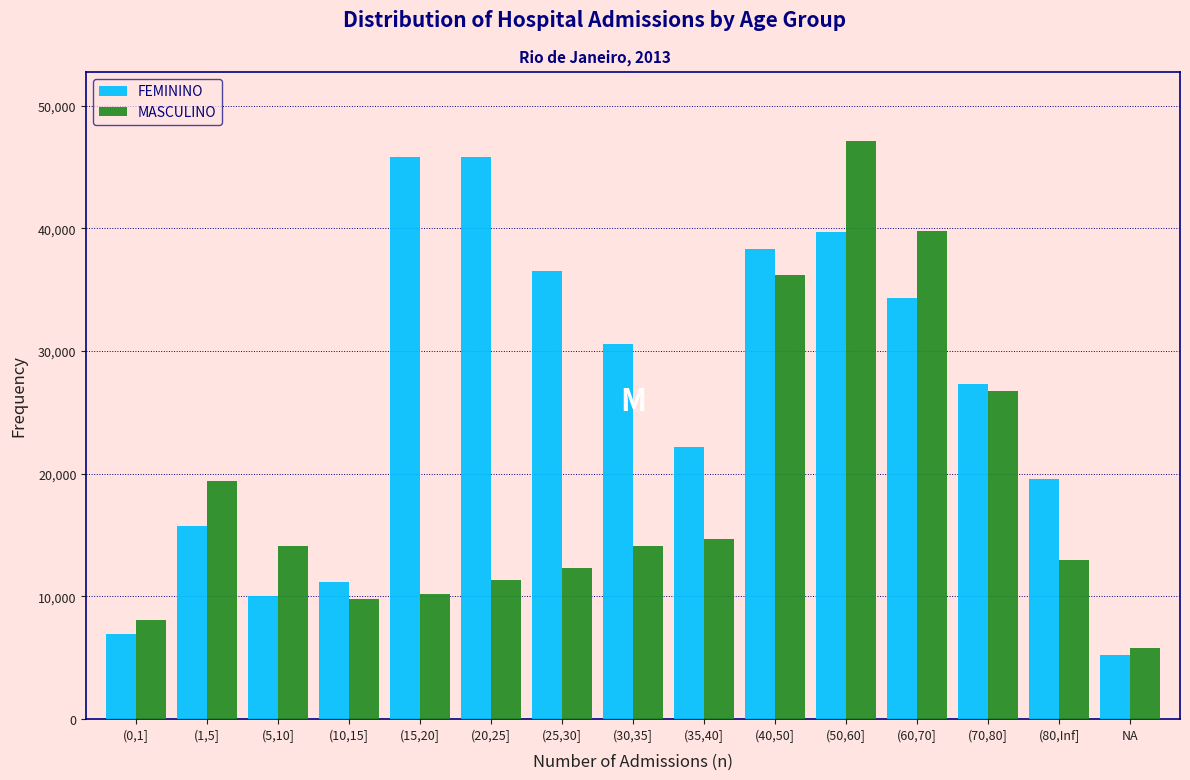

What is the average value of the FEMININO series?

25932